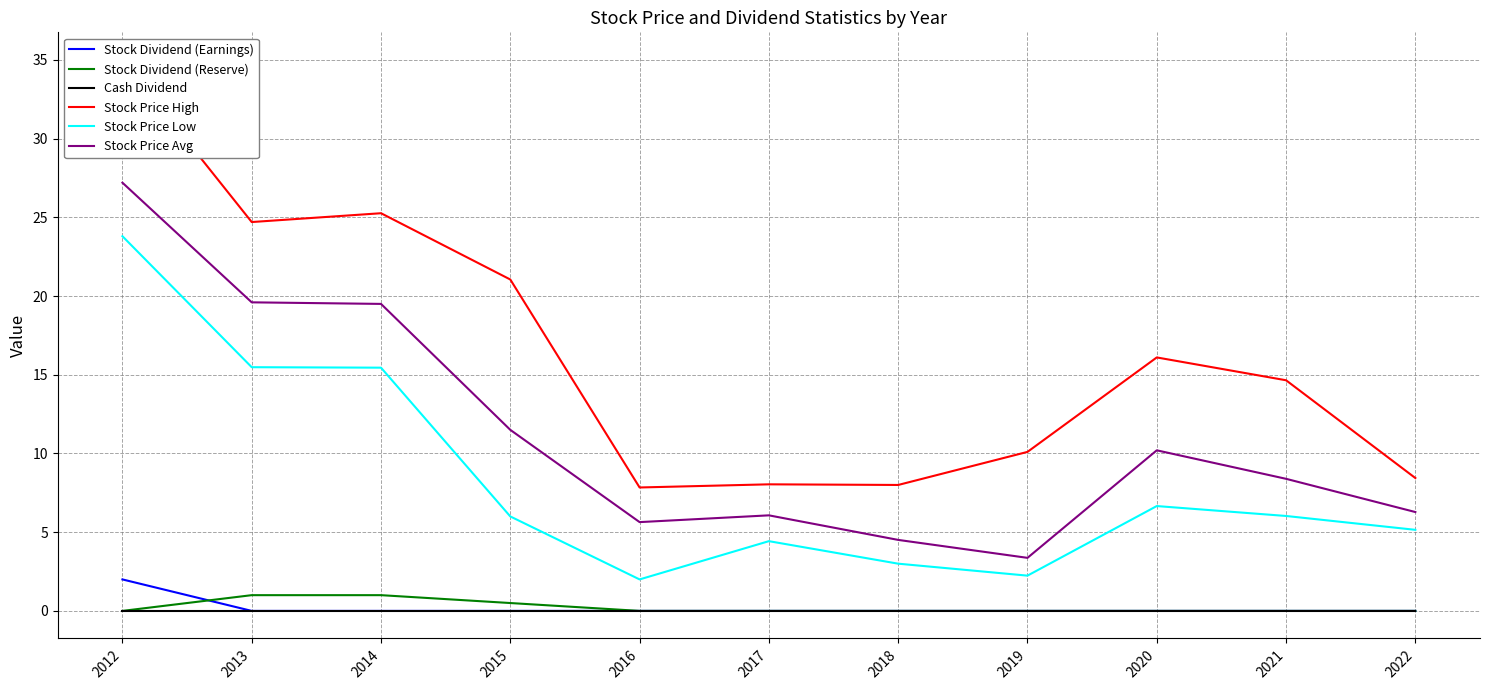

Between 2021 and 2017, which is larger?

2021